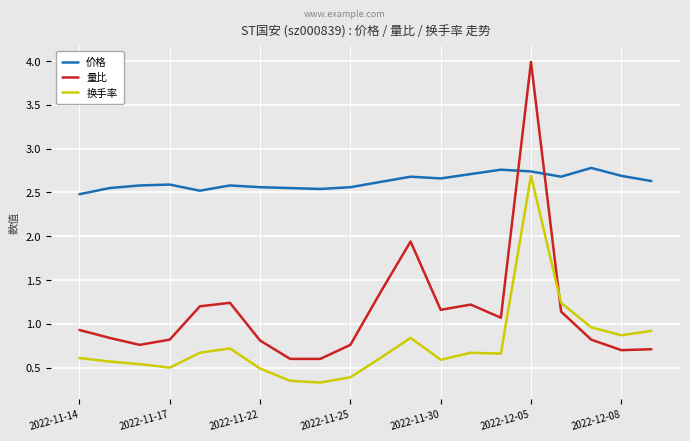

List the series in order of their overall mean, highest first.

价格, 量比, 换手率